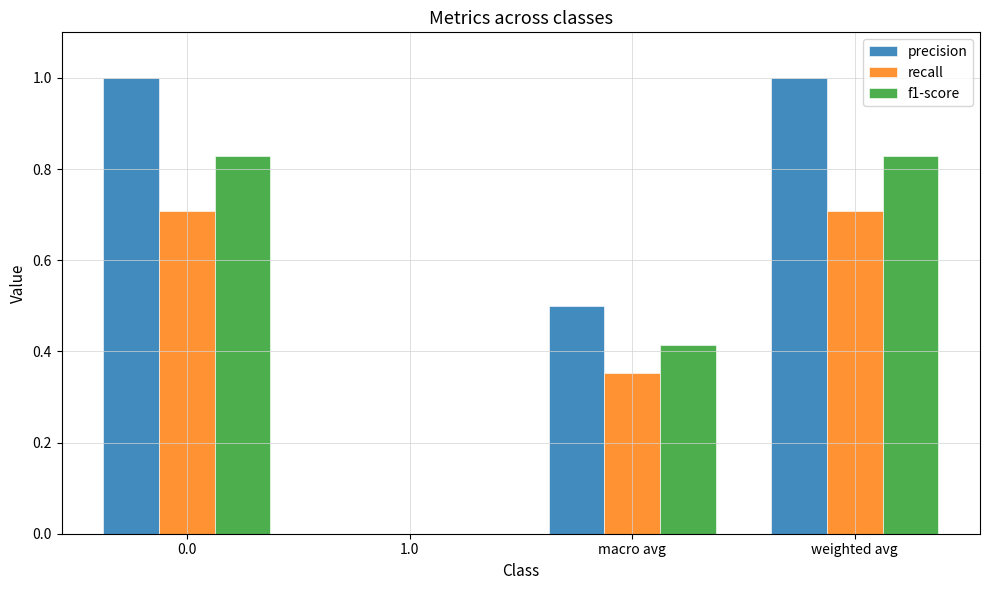

What is the difference between the precision values at weighted avg and 1.0?

1.0